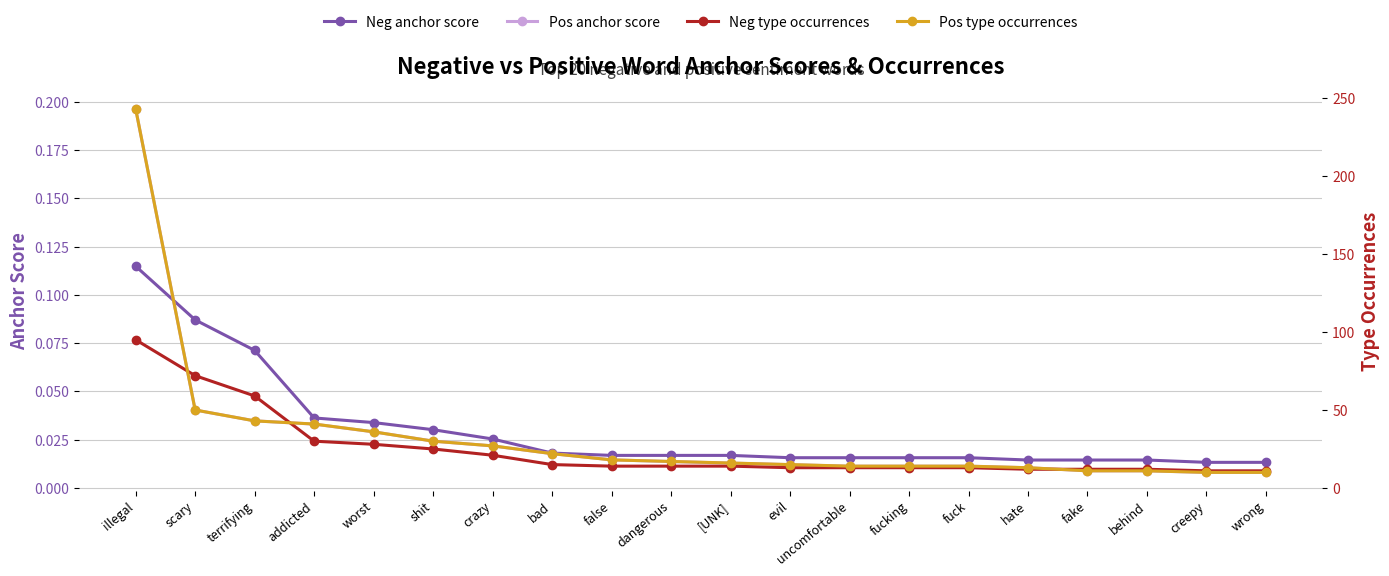

Between which two adjacent categories do Pos type occurrences and Neg type occurrences first intersect?

illegal and scary